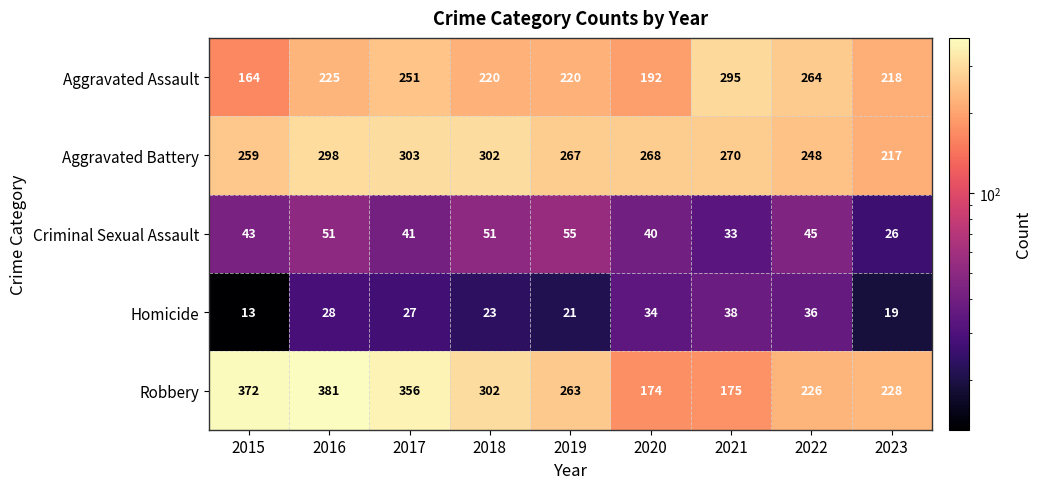

Where does the Robbery series first go above 263?

2015